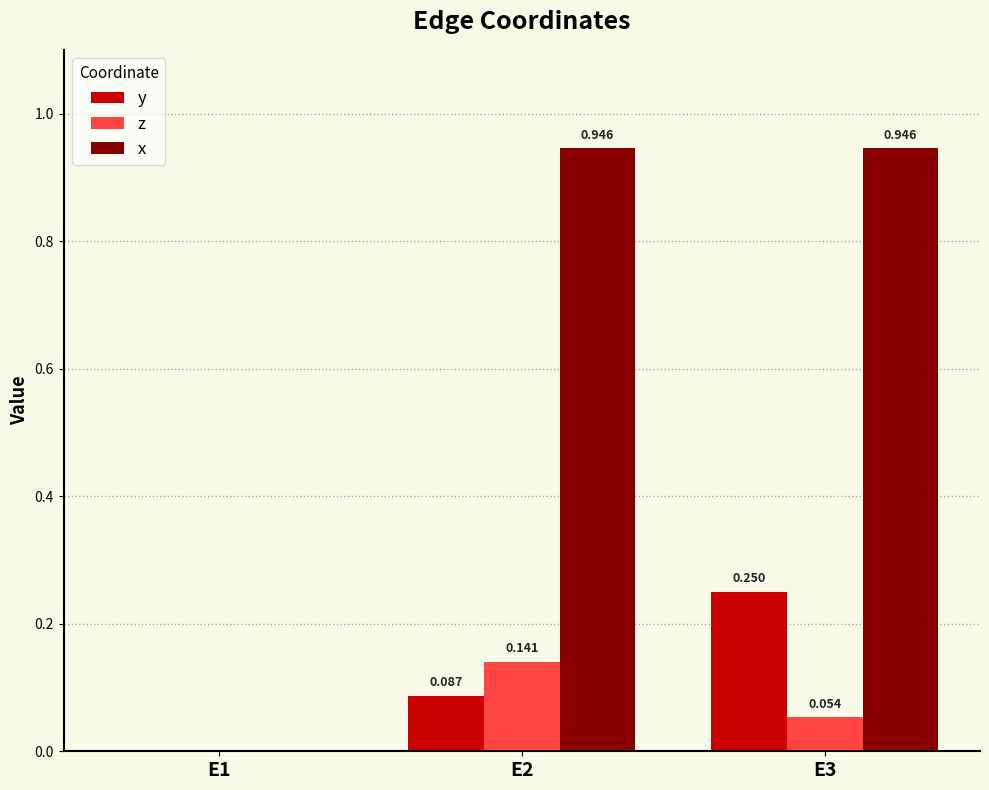

The y series shows -0.1 at E1. True or false?

False